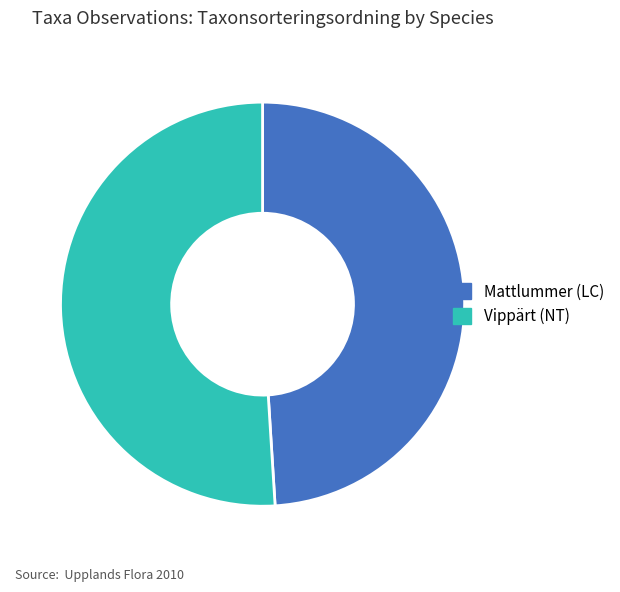

True or false: Mattlummer (LC) accounts for 35% of the total.

False